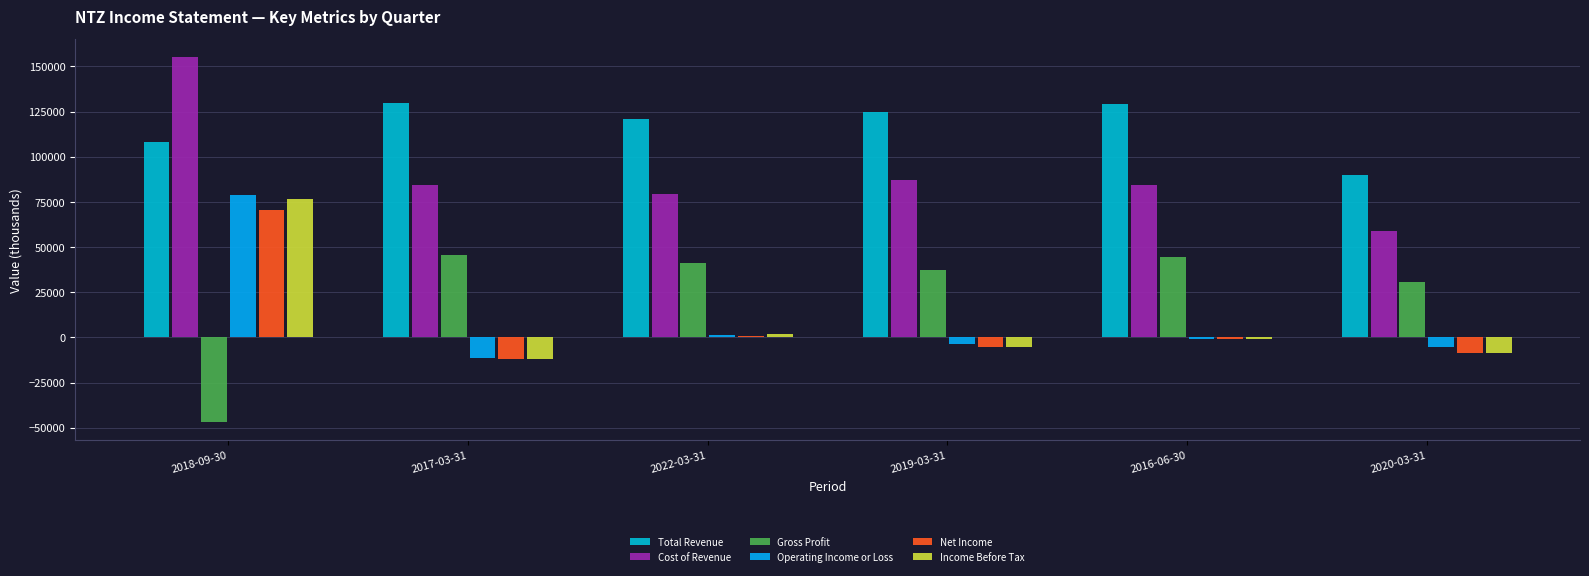

How many positive values does the Gross Profit series have?

5